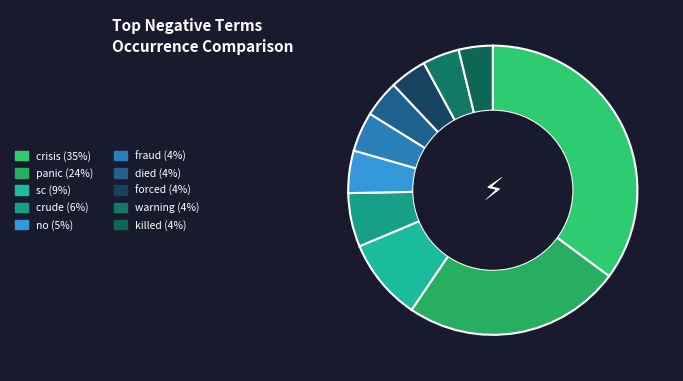

To the nearest percent, what portion does sc represent?

9%